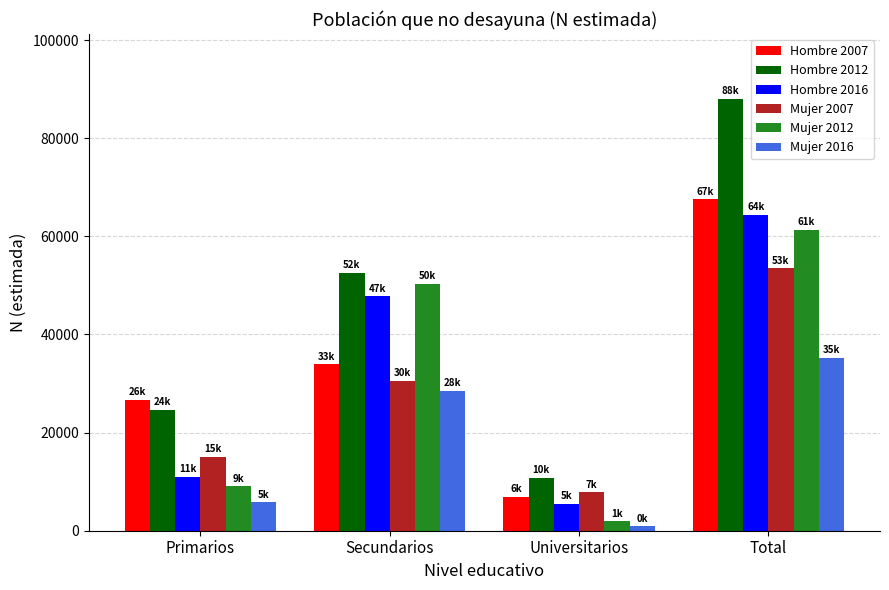

What is the total value across all series at Universitarios?

34065